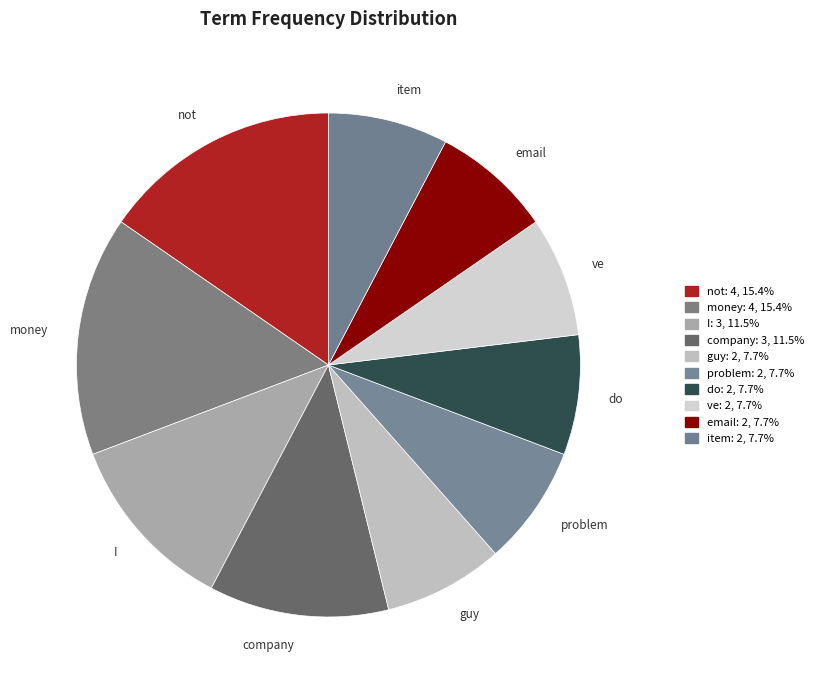

True or false: guy accounts for 8% of the total.

True